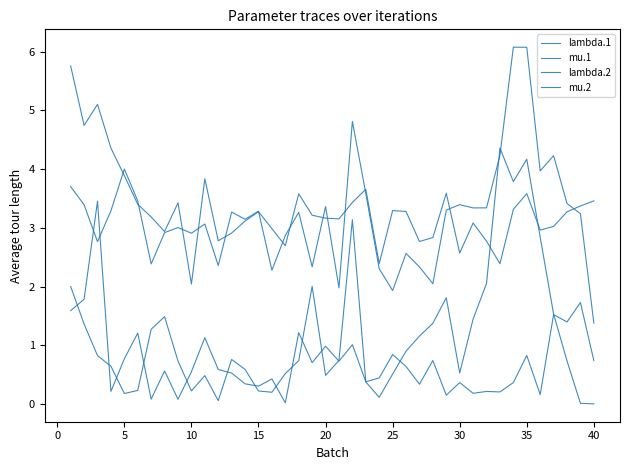

Does the chart have visible grid lines?

No